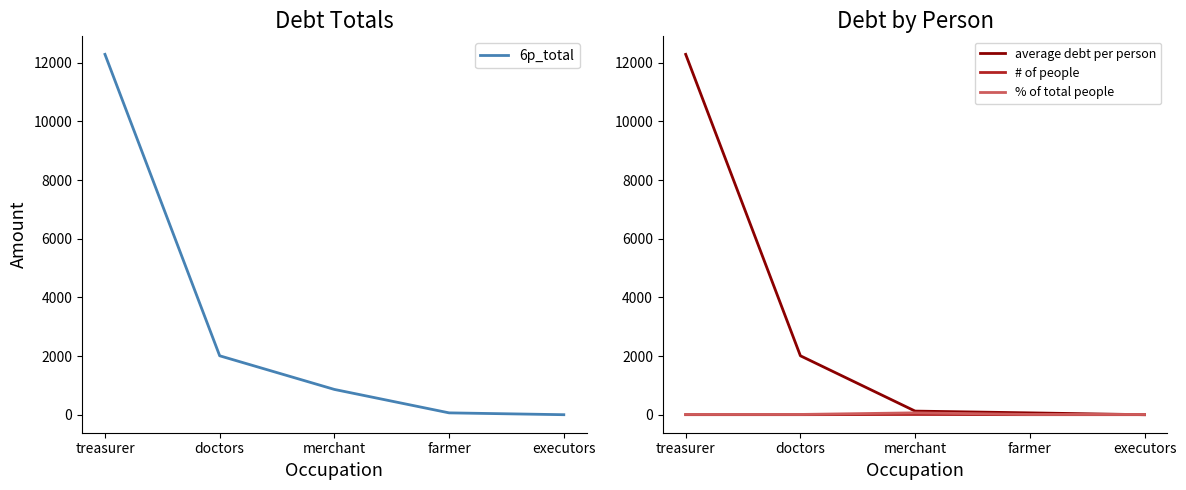

Which series has the widest spread of values?

6p_total